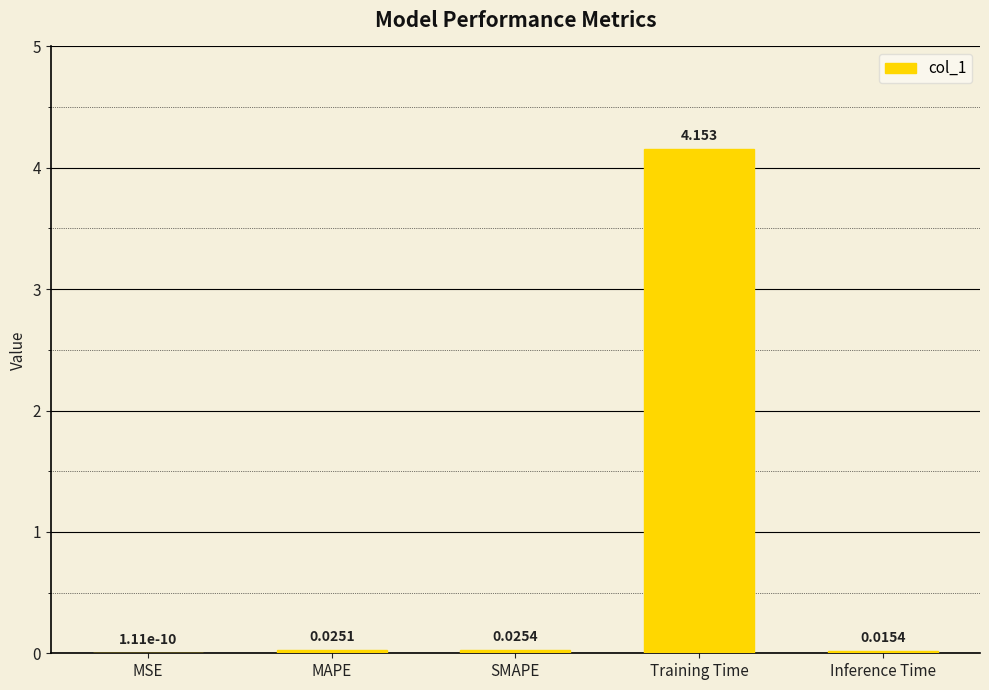

Which has a higher value, Inference Time or MSE?

Inference Time